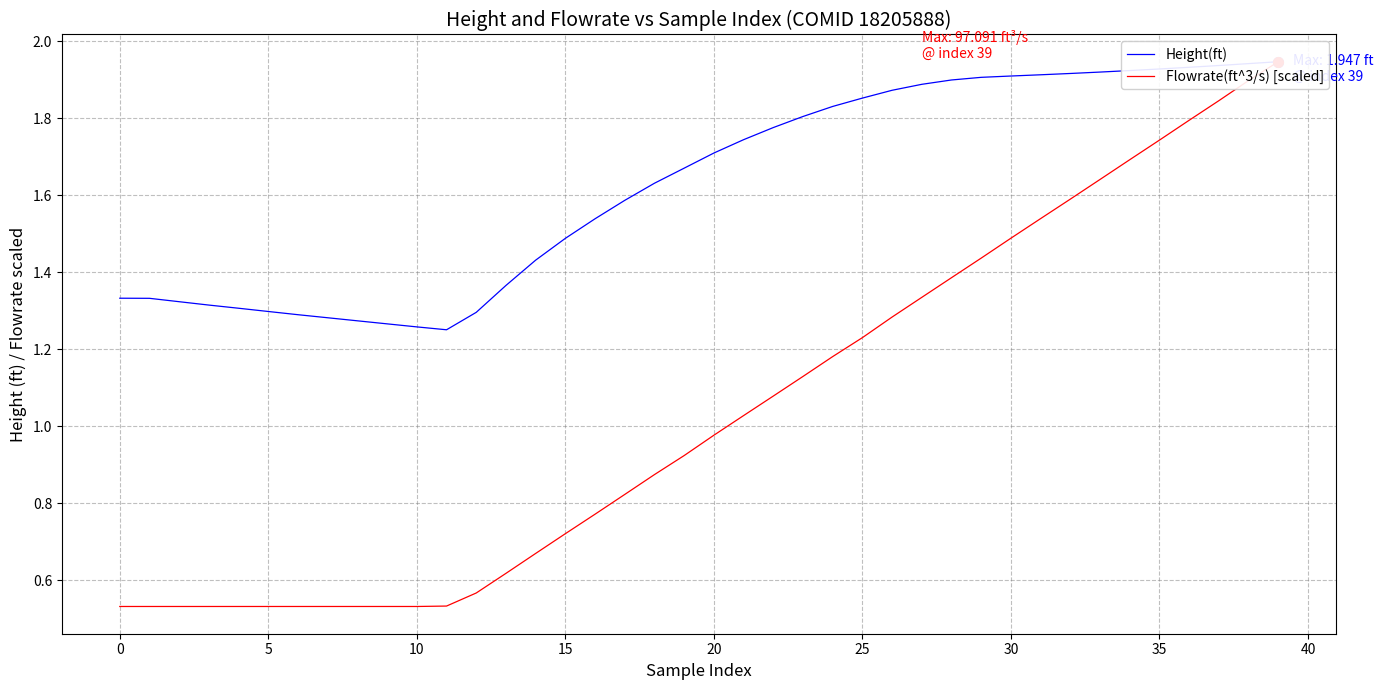

The value of Height(ft) at 22 is 0.5. True or false?

False